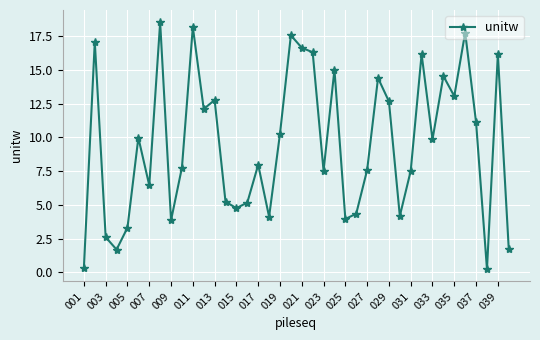

How many interior local valleys (lower than both neighbors) does the data have?

12